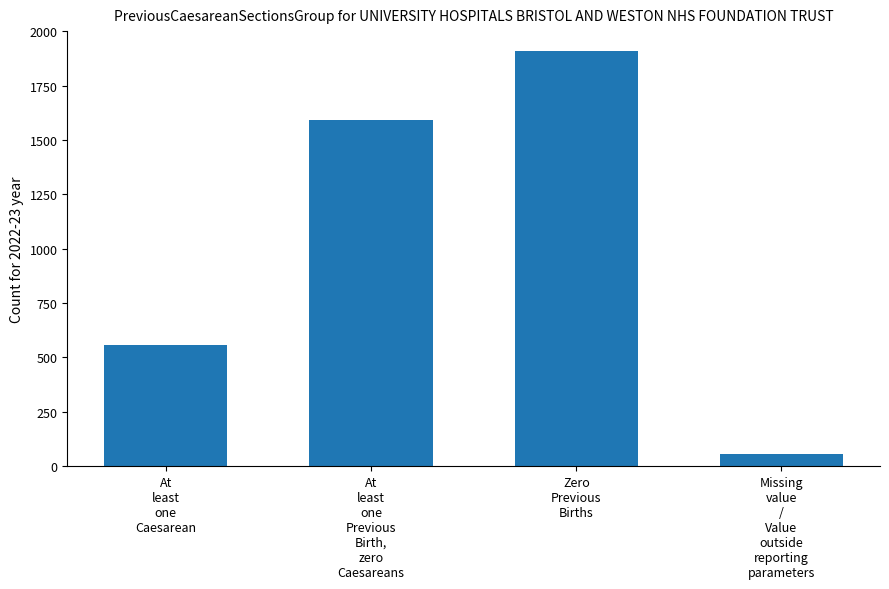

What is the greatest value displayed?

1910